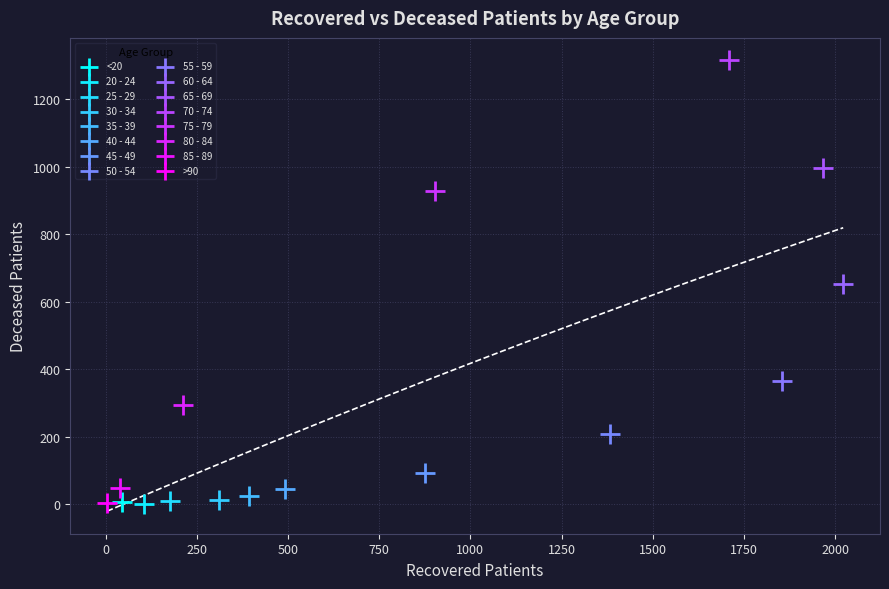

What are all the series names shown in the legend?

<20, 20 - 24, 25 - 29, 30 - 34, 35 - 39, 40 - 44, 45 - 49, 50 - 54, 55 - 59, 60 - 64, 65 - 69, 70 - 74, 75 - 79, 80 - 84, 85 - 89, >90